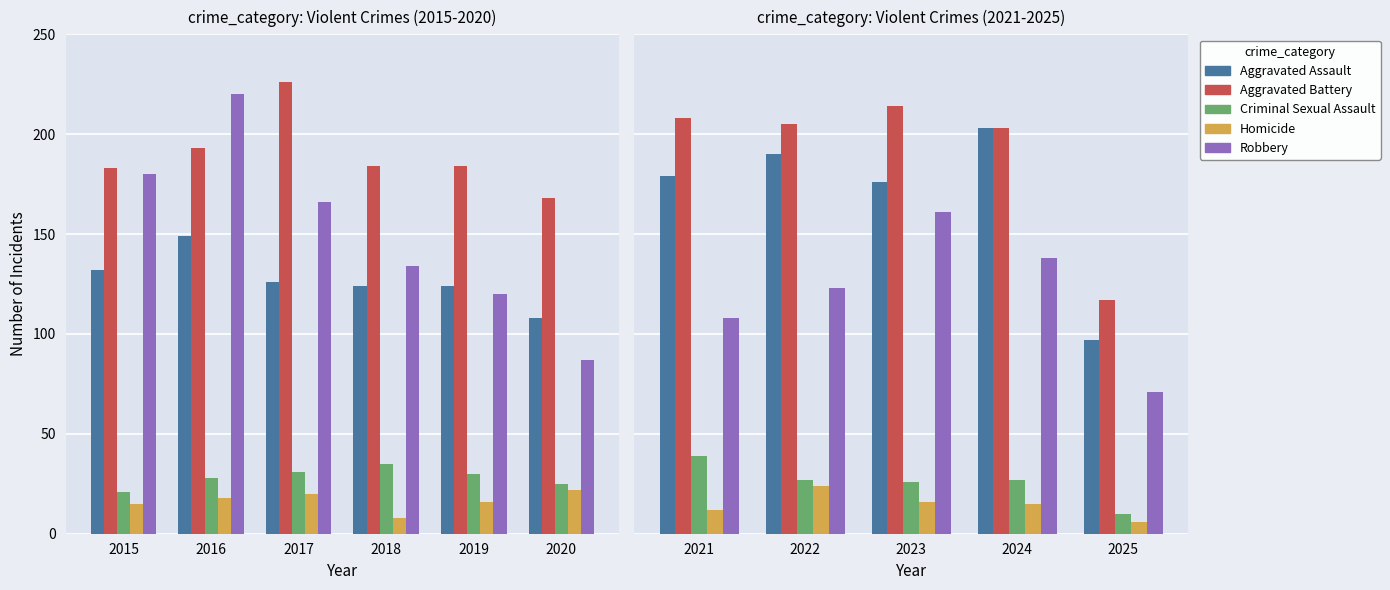

Is the value of Criminal Sexual Assault at 2021 greater than the value of Homicide at 2024?

Yes